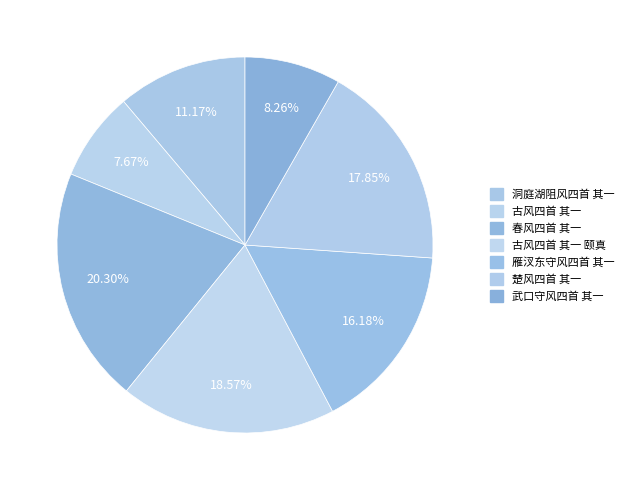

How many slices are in this pie chart?

7